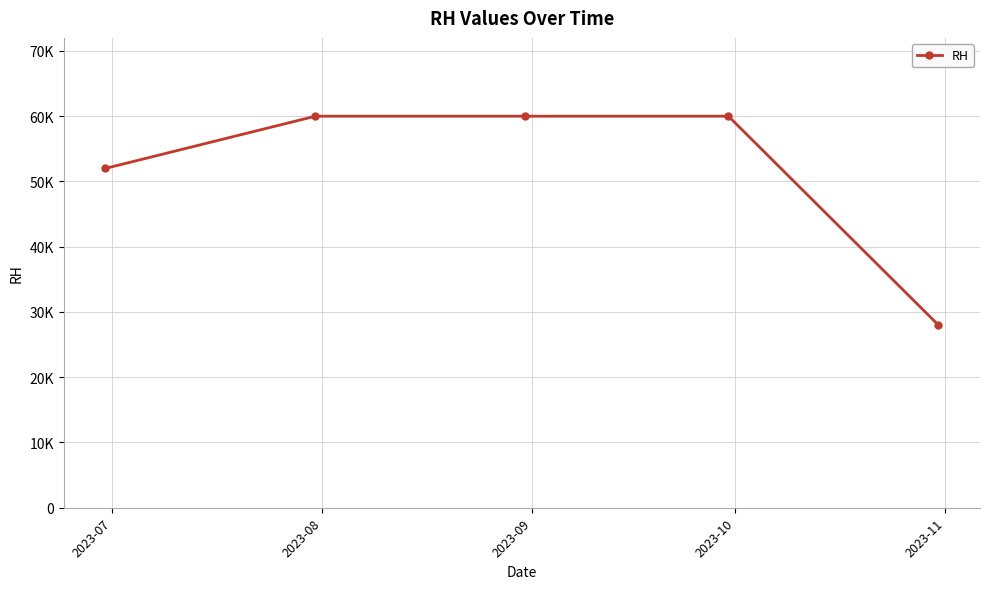

Which label corresponds to the smallest value in the chart?

2023-11